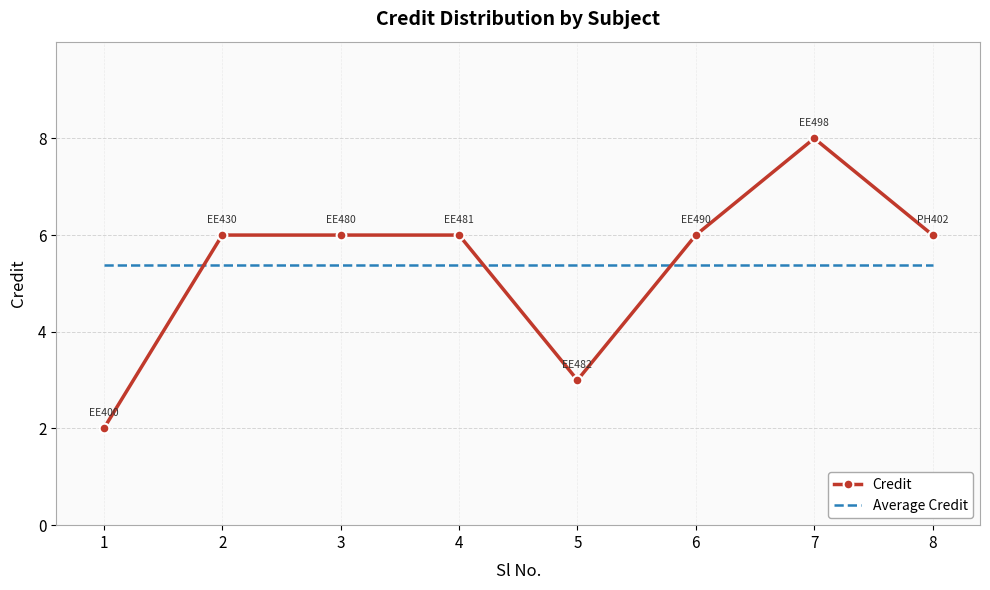

At which category is the sum across all series the highest?

7